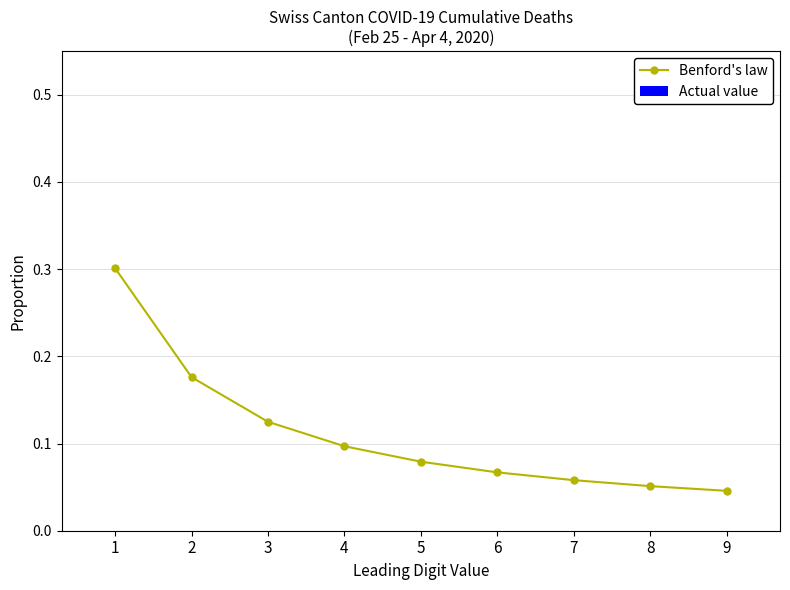

Which has a higher value, 5 or 4?

4